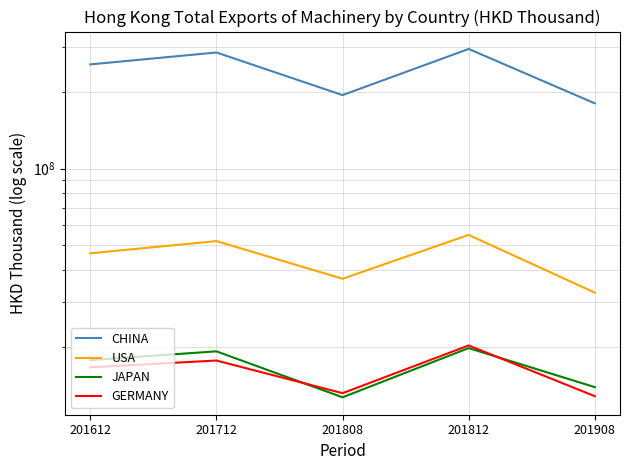

Which label corresponds to the smallest value in the chart?

201808